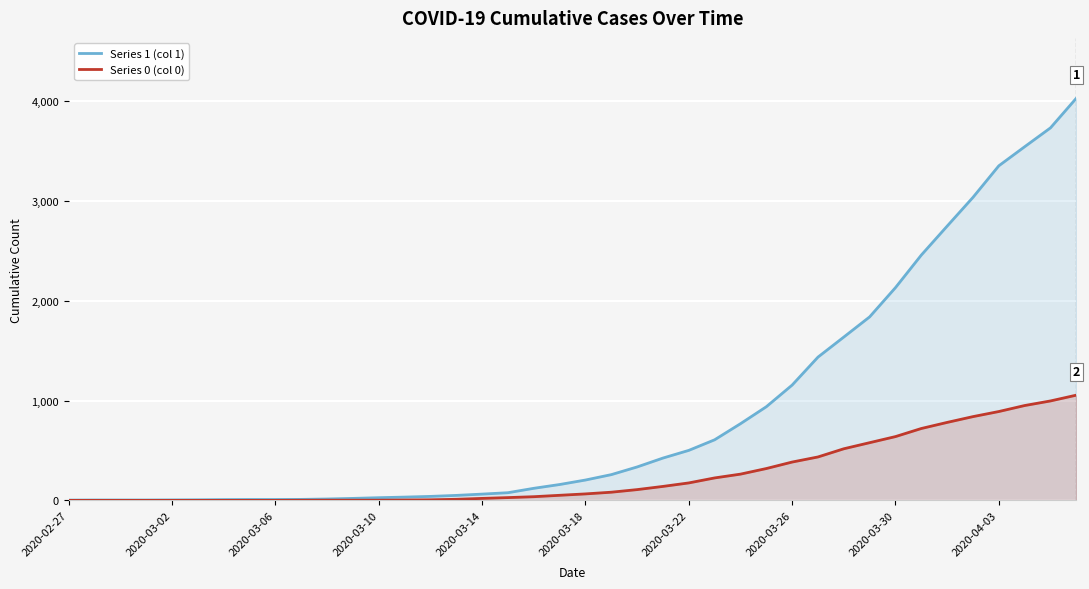

At which label does Series 1 (col 1) reach its minimum?

2020-02-27